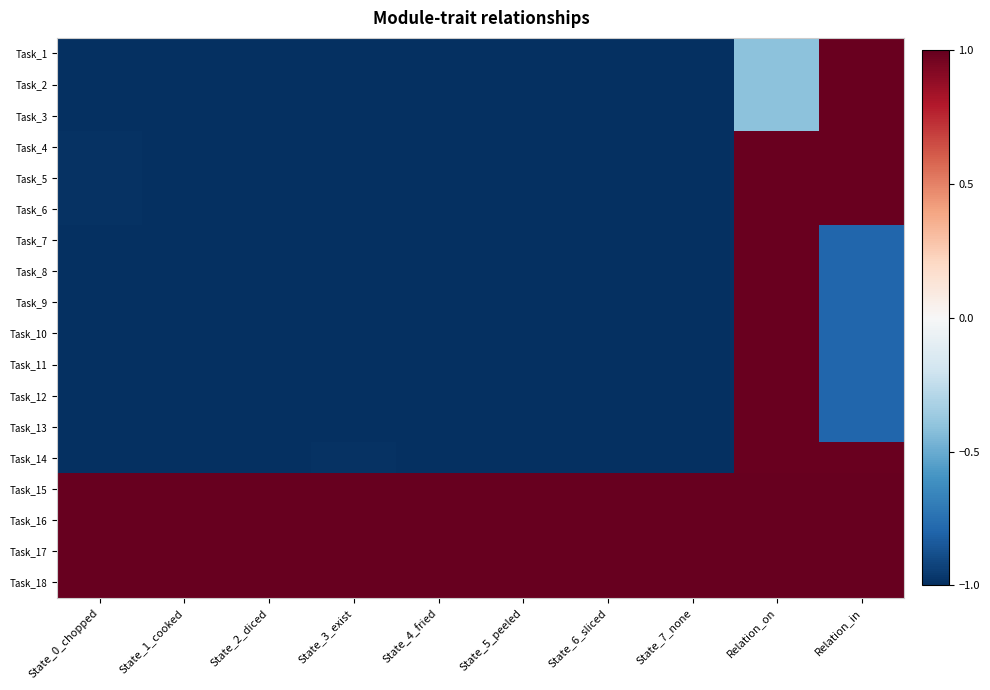

What is the greatest value displayed?

1.0